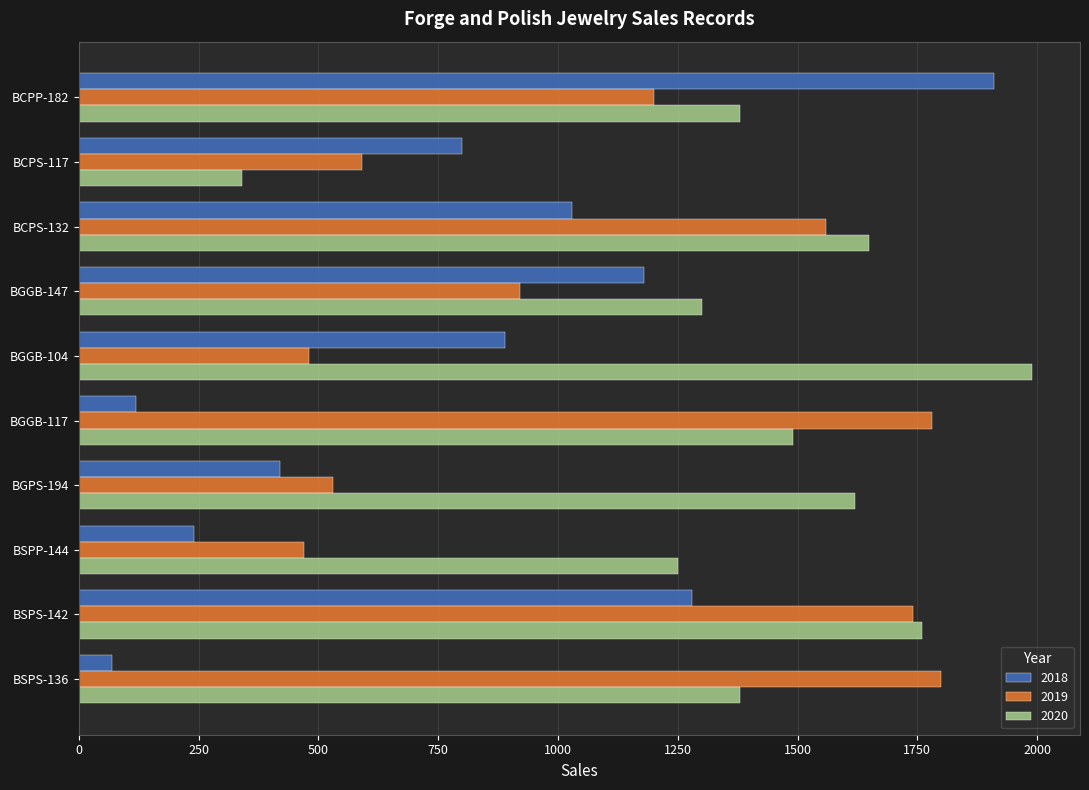

Which category has the lowest value across all series?

BSPS-136